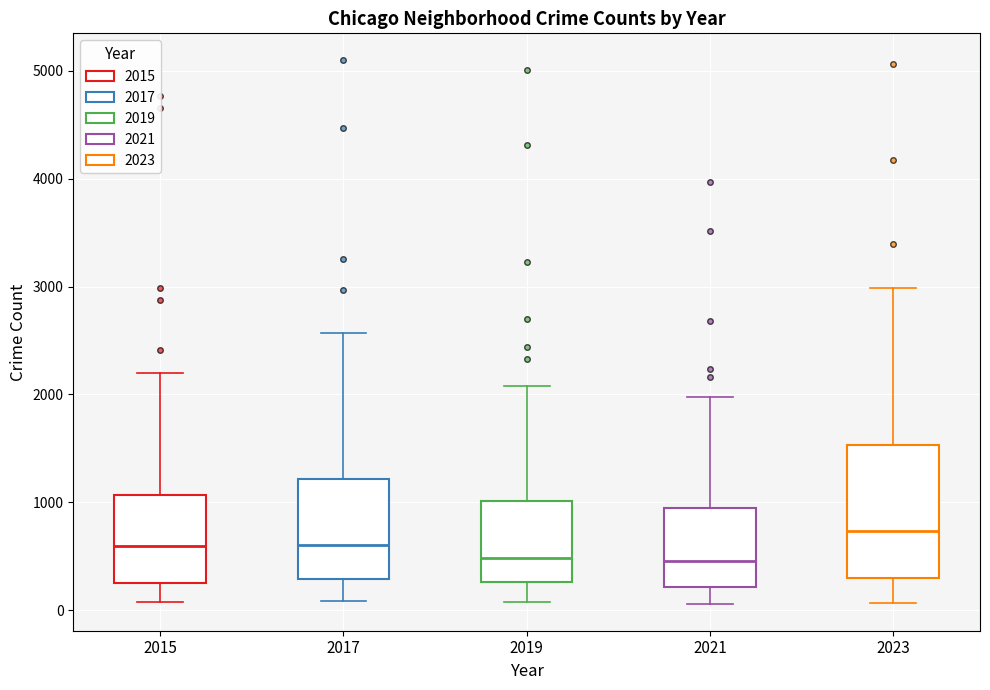

Reading left to right, transcribe this box plot: for each box, give where its median line is, the range the box spans, and where its two whiskers end, as read against the y-axis. The values are not printed on the chart, so give them approximately, as read against the axis.

2015: median 600, box 300 to 1100, whiskers 100 to 2200
2017: median 600, box 300 to 1200, whiskers 100 to 2600
2019: median 500, box 300 to 1000, whiskers 100 to 2100
2021: median 500, box 200 to 900, whiskers 100 to 2000
2023: median 700, box 300 to 1500, whiskers 100 to 3000